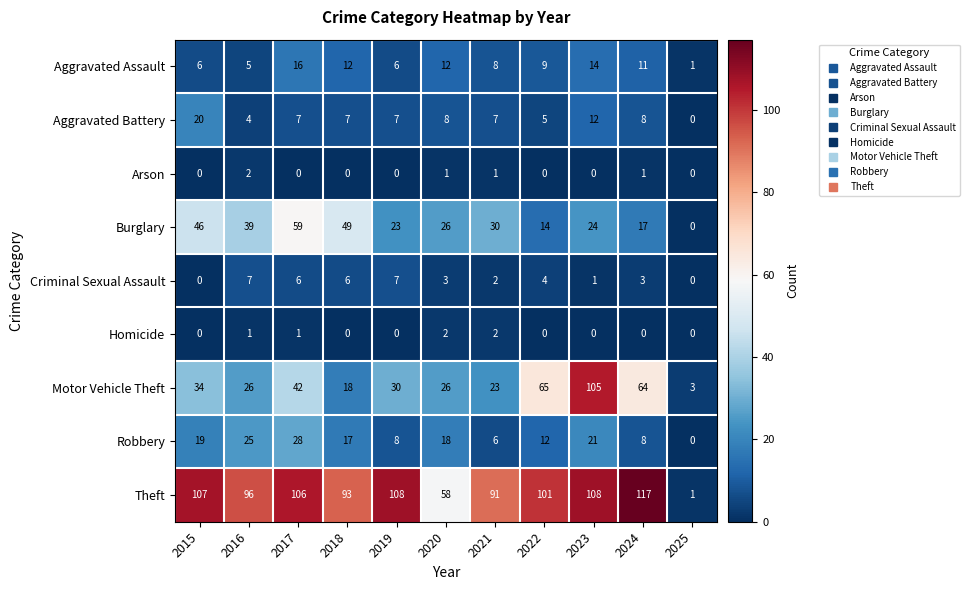

Count the number of categories in the chart.

11